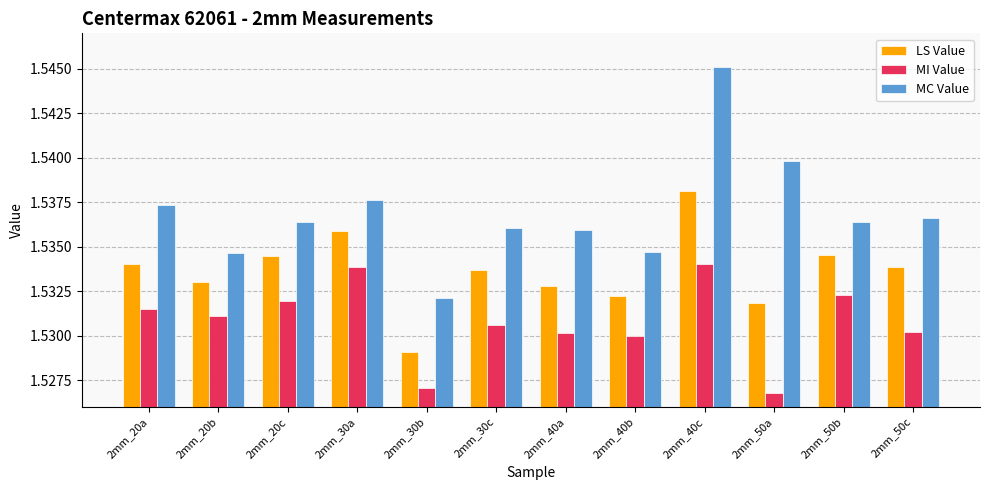

Which label corresponds to the largest value in the chart?

2mm_40c